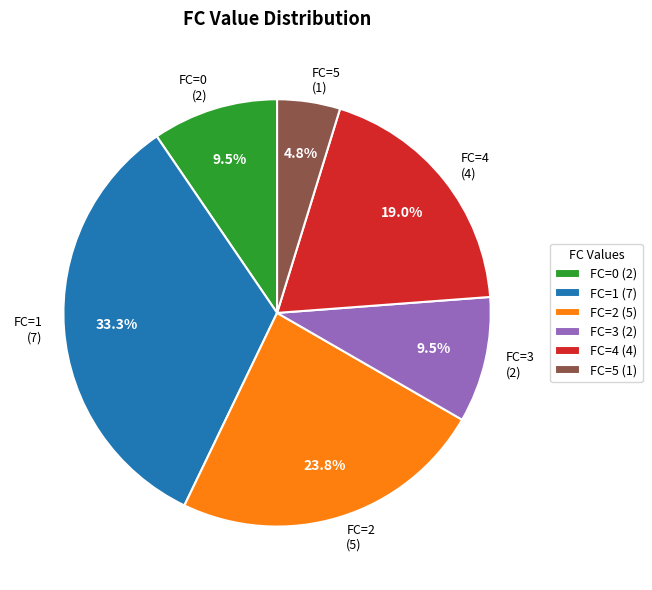

How much of the chart is everything except FC=1 (7)?

66.7%